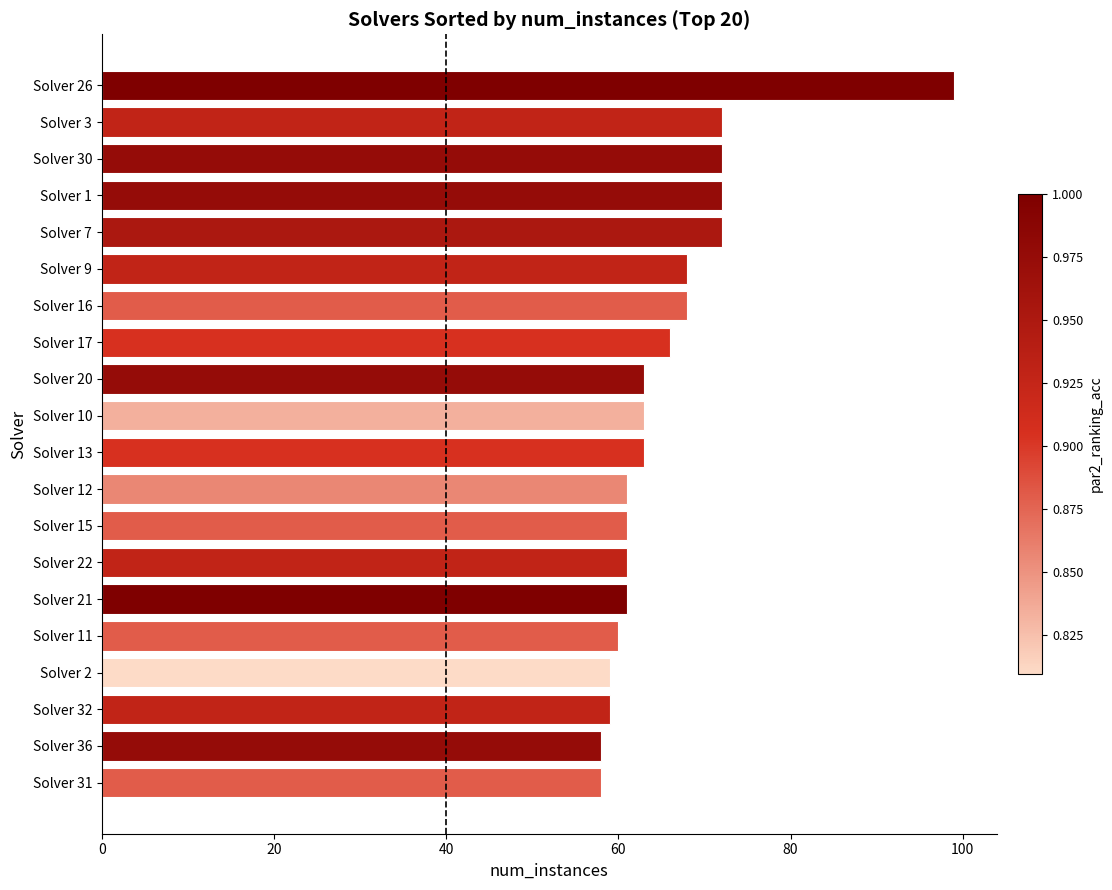

The chart shows a value of 158 at Solver 26. True or false?

False